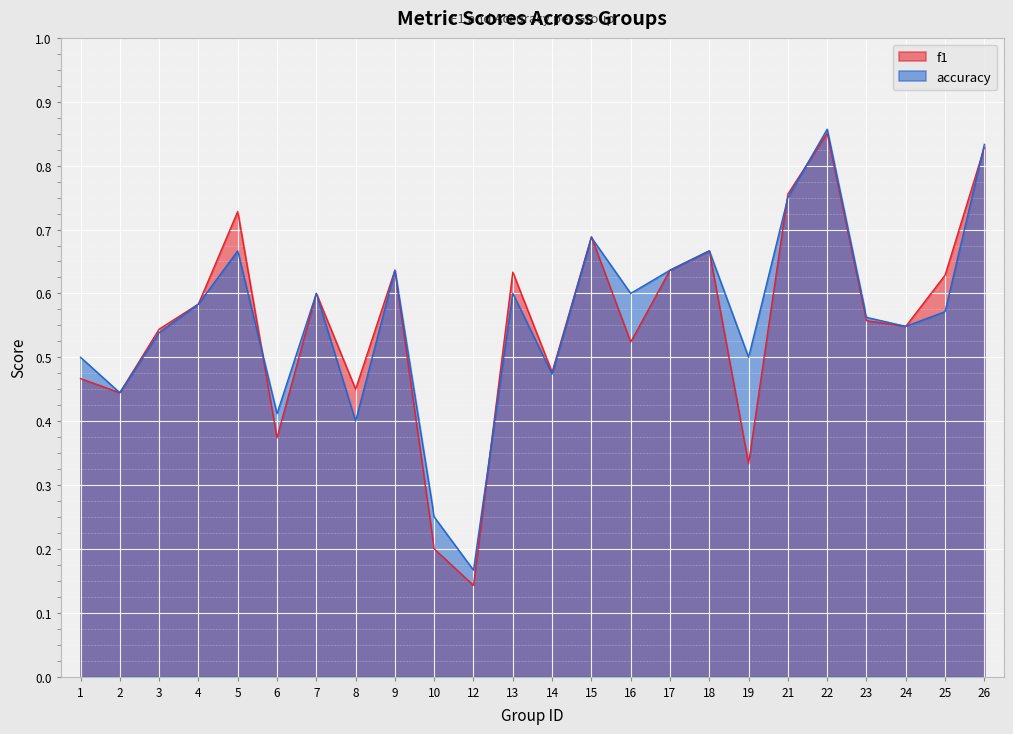

How many times do f1 and accuracy cross each other?

6